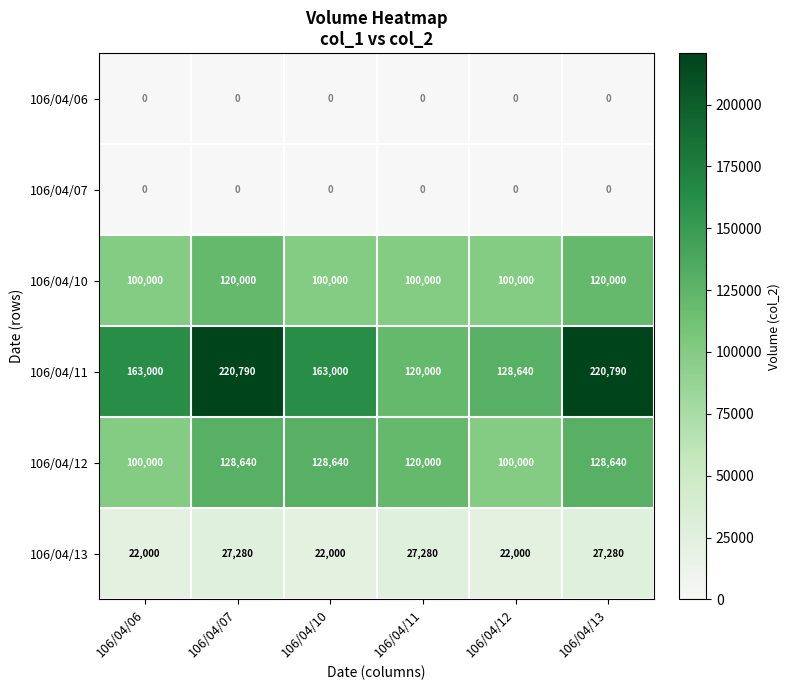

What is the total value across all series at 106/04/06?

385000